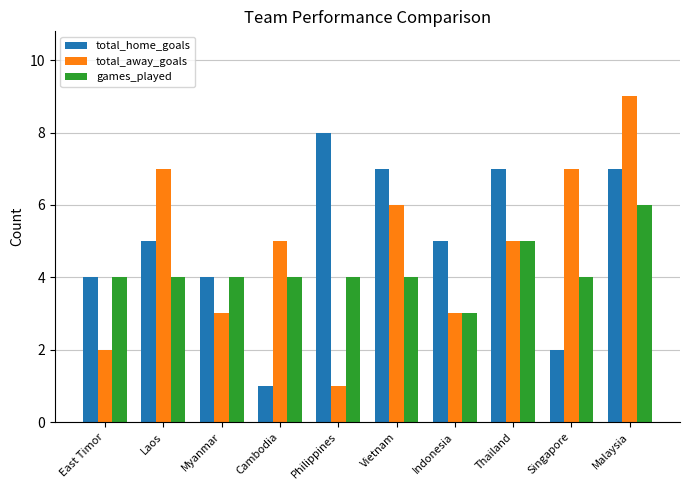

How many data points does each series have?

10